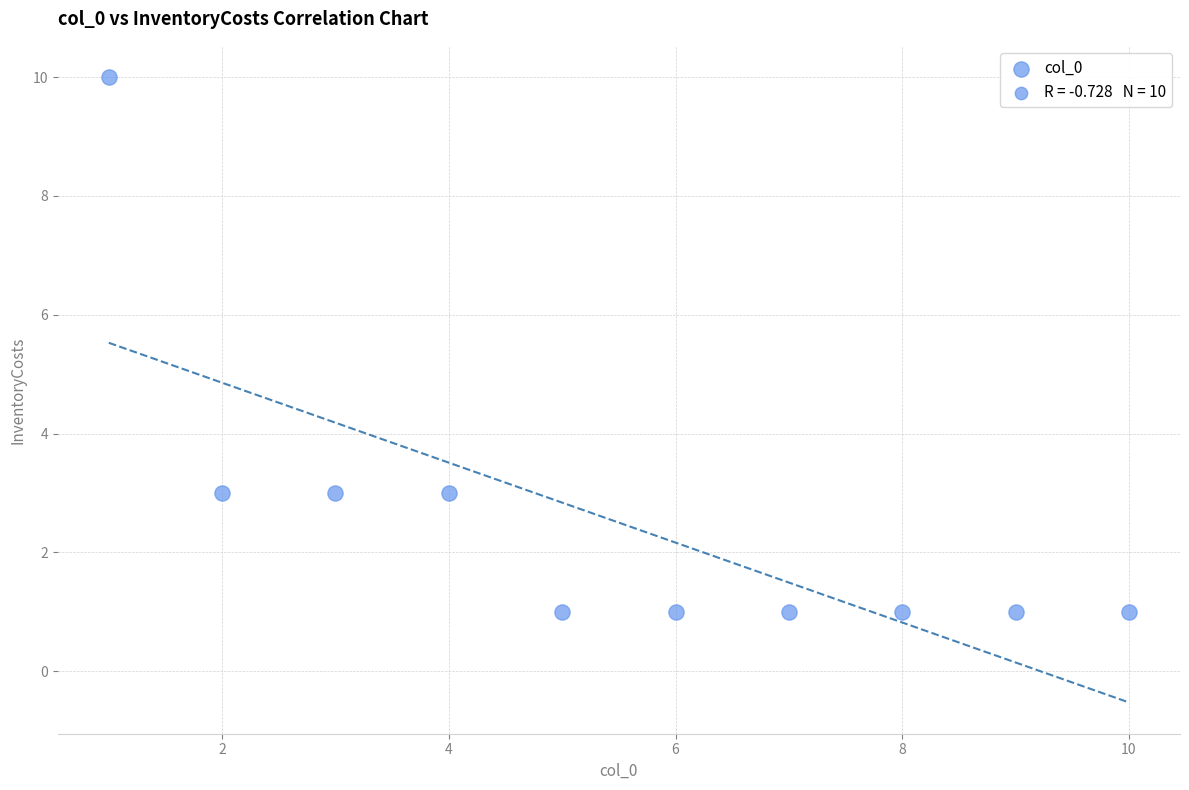

What is the average X value?

6